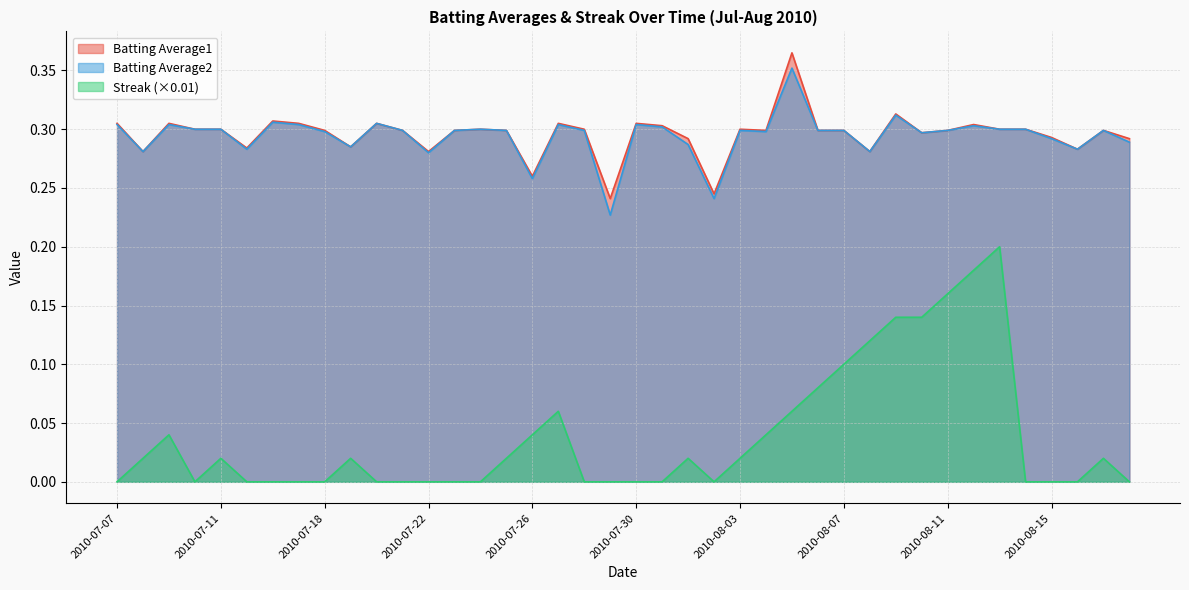

At 2010-08-12, list the series in order from smallest to largest.

Streak, Batting Average2, Batting Average1